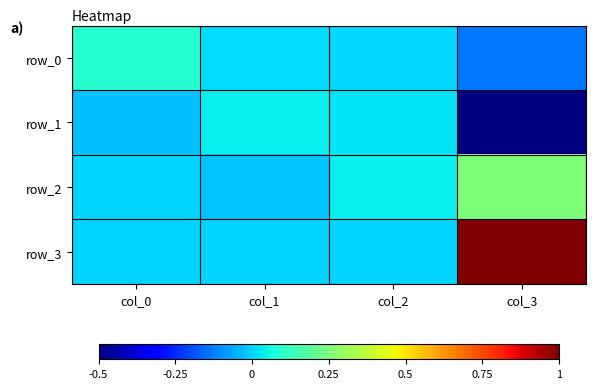

Reading right to left, extract all data points from this chart.

row_0: -0.1	0.0	0.0	0.1
row_1: -0.5	0.0	0.0	-0.0
row_2: 0.2	0.0	-0.0	0.0
row_3: 1.0	0.0	0.0	0.0